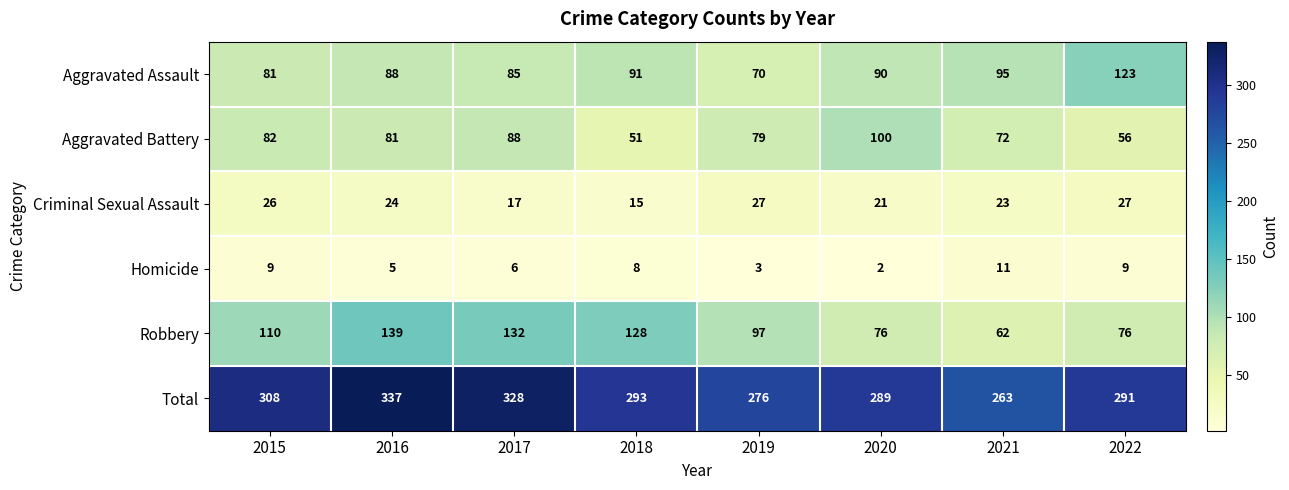

Which label corresponds to the largest value in the chart?

2016